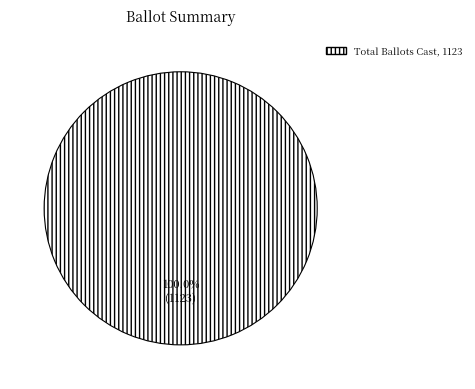

Count the number of slices in the pie.

1